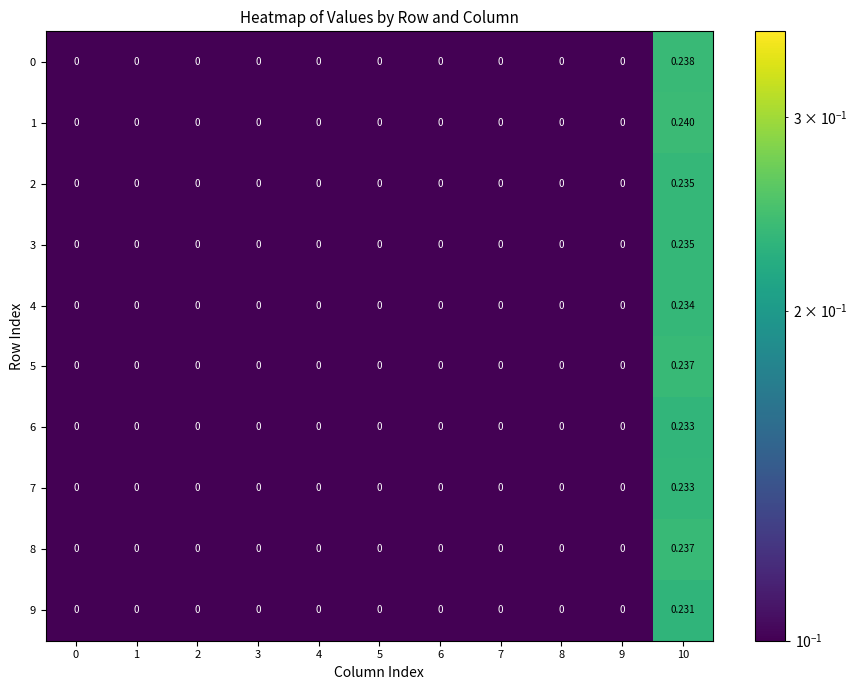

How many categories are shown in the chart?

11